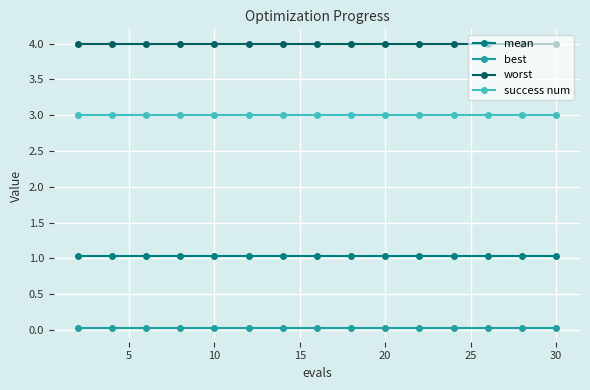

List the series in order of their peak value, lowest first.

best, mean, success num, worst